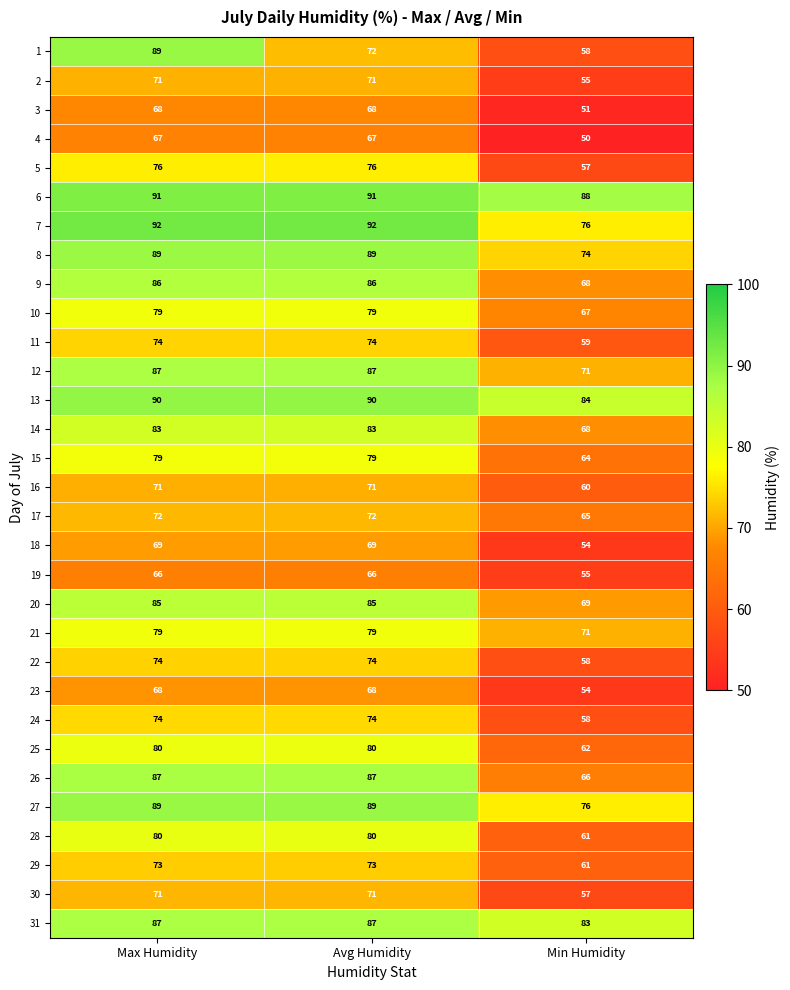

What is the total value across all series at Min Humidity?

2000